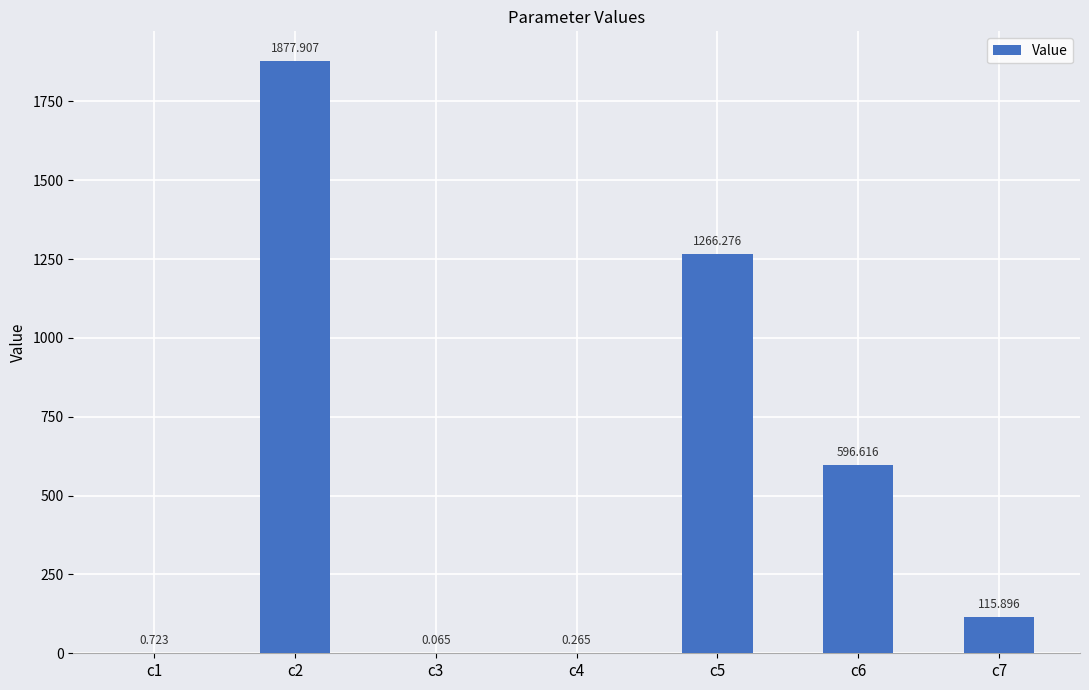

List the labels in order of value, largest first.

c2, c5, c6, c7, c1, c4, c3